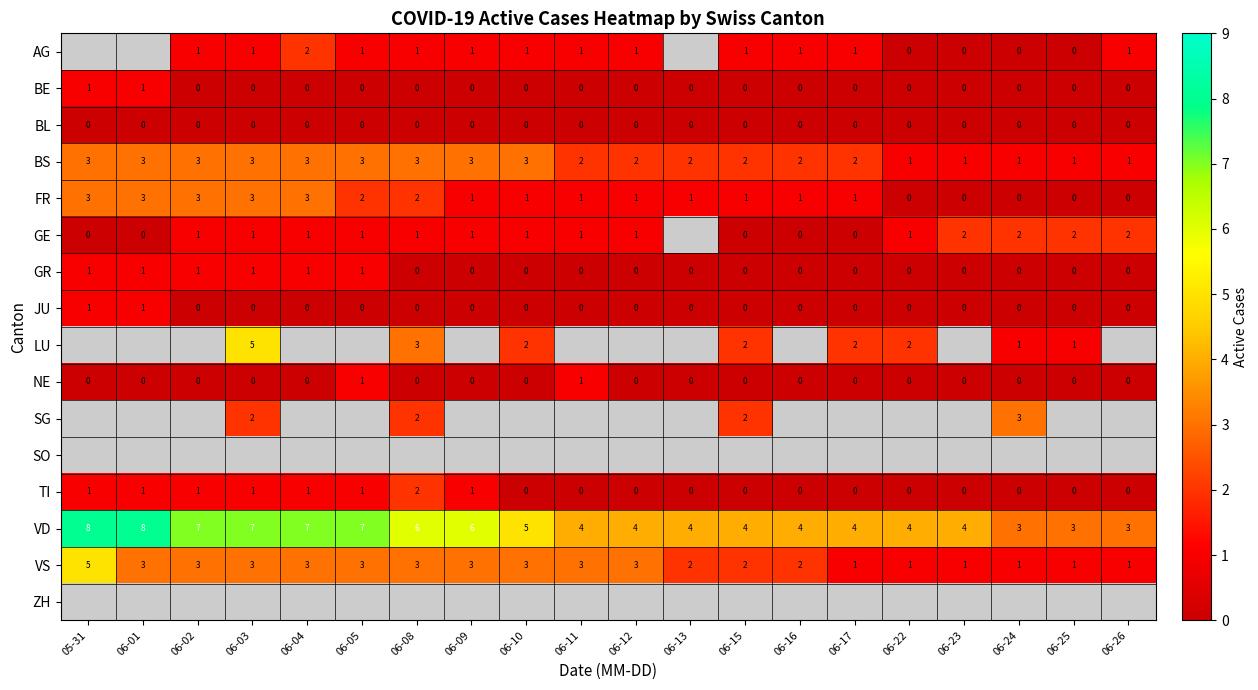

The FR series shows 1 at 06-15. True or false?

True